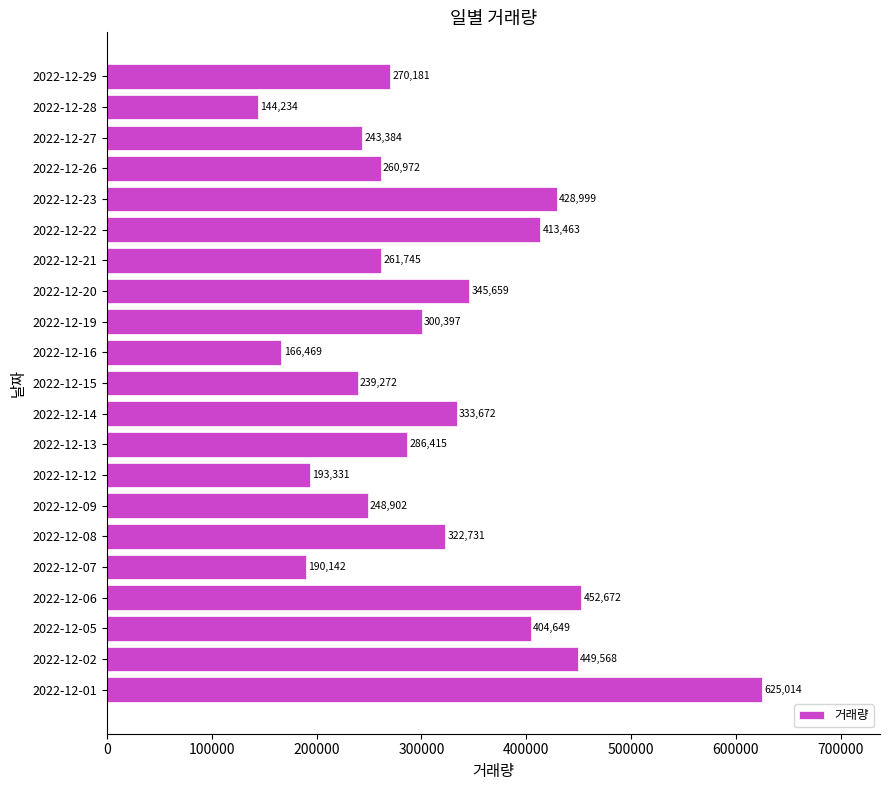

Count the number of categories in the chart.

21